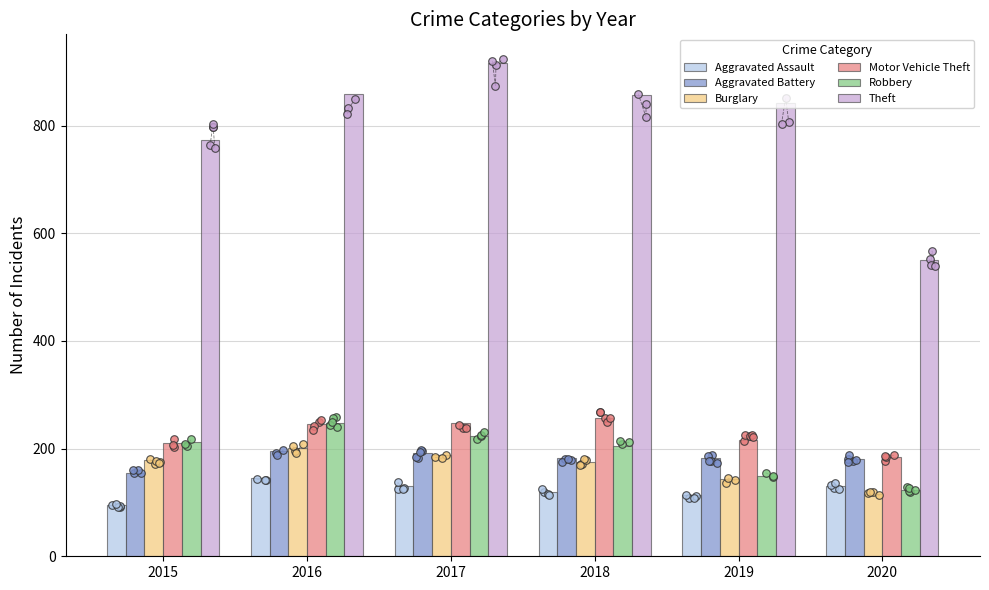

At how many categories does at least one series exceed 669?

5